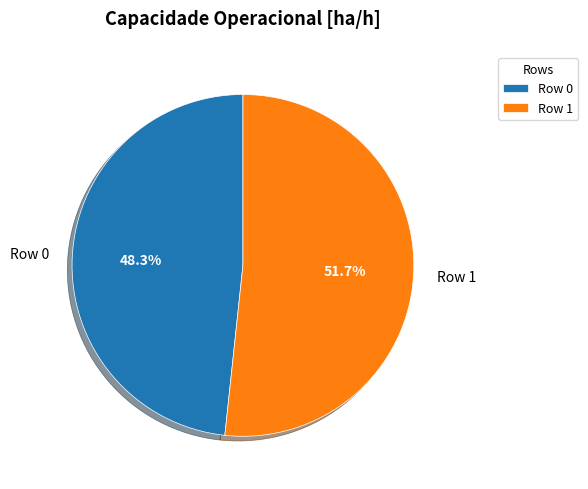

True or false: Row 0 accounts for 62% of the total.

False